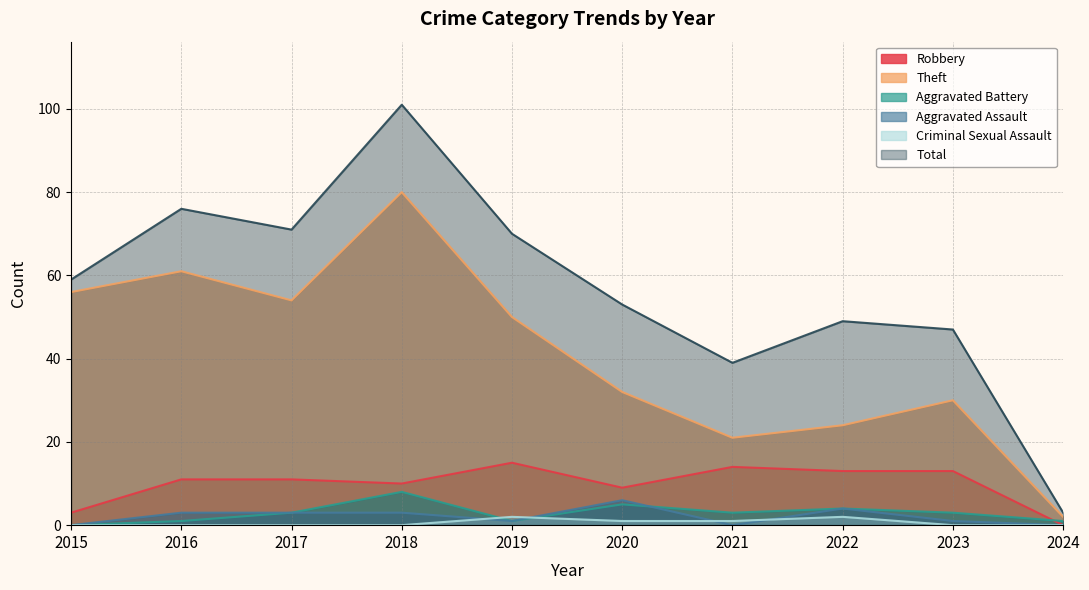

Which category has the lowest value in the Theft series?

2024